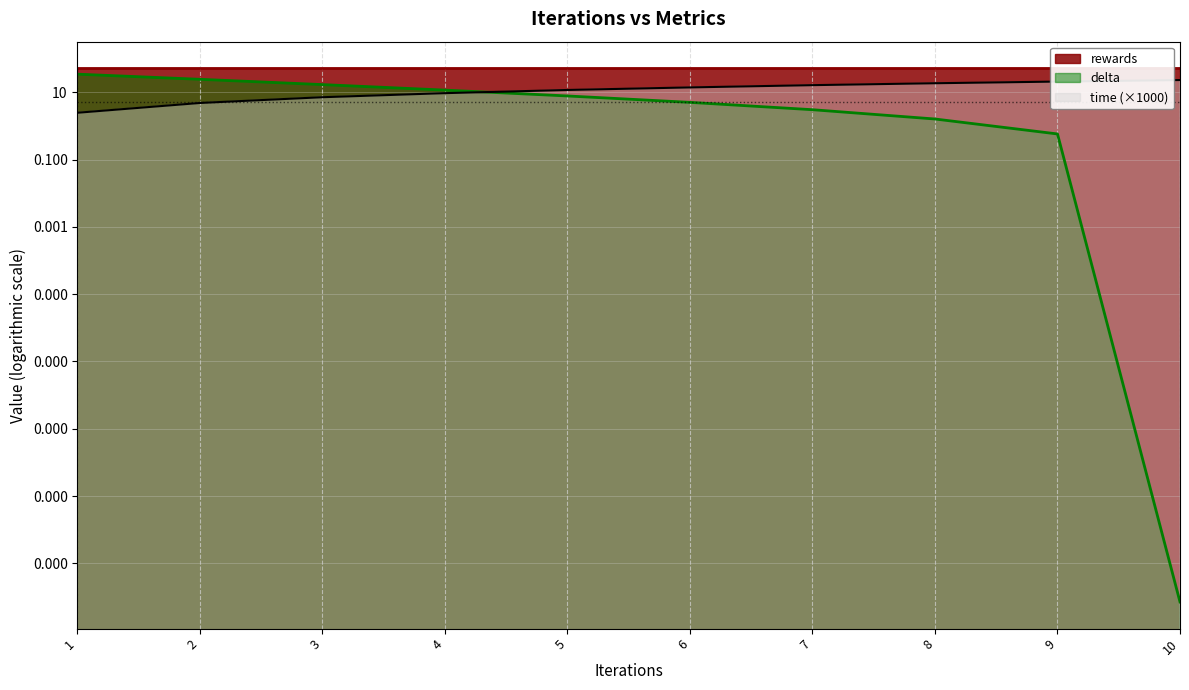

What is the sum of the time values at 4 and 9?

30.4